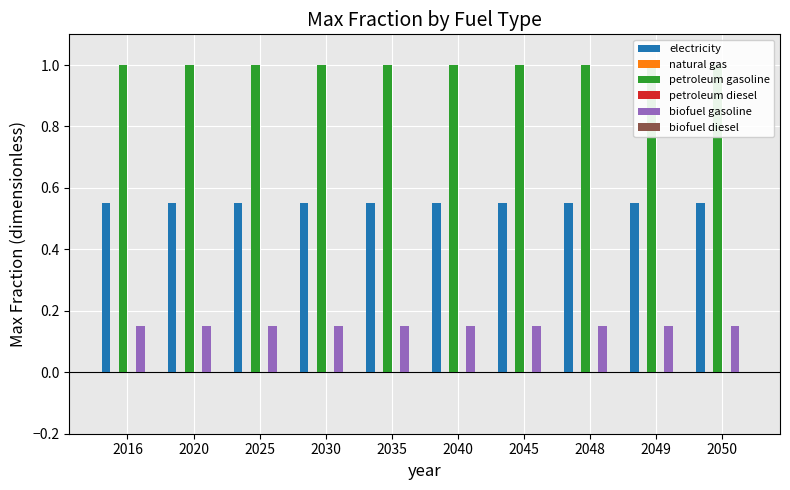

Which series changed the most between 2035 and 2045?

electricity